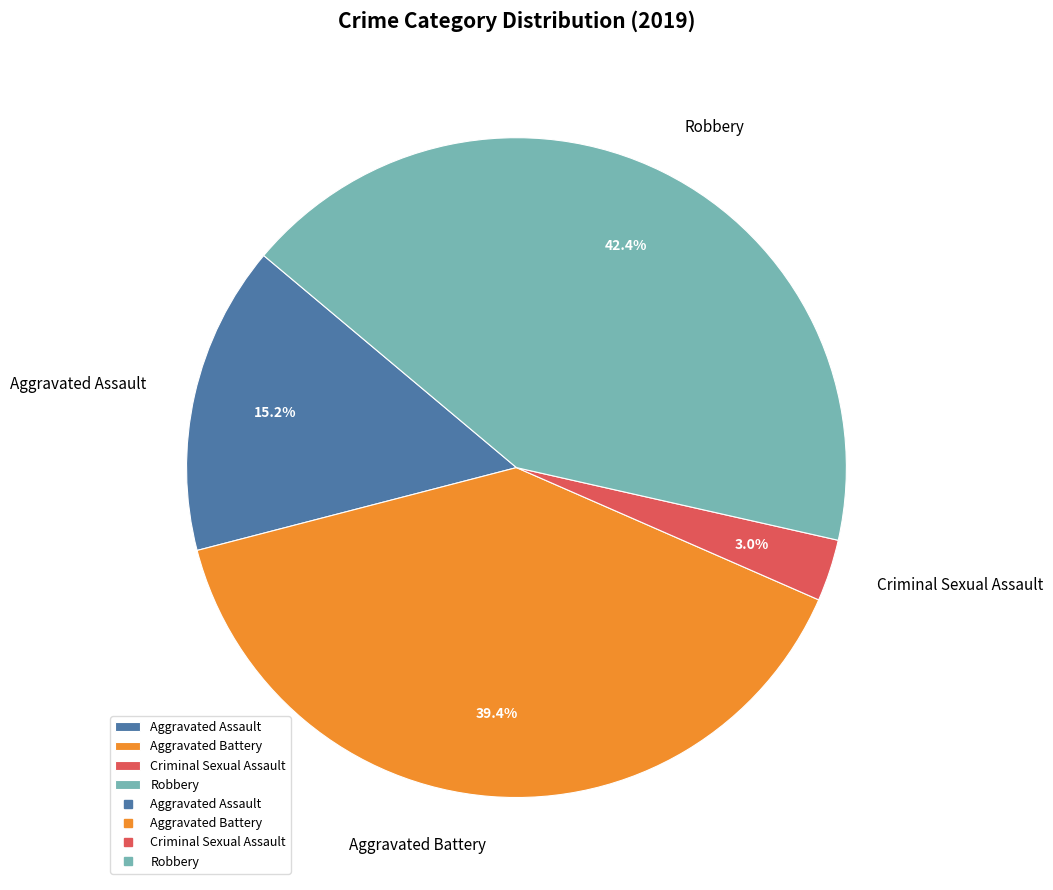

How many slices are in this pie chart?

4